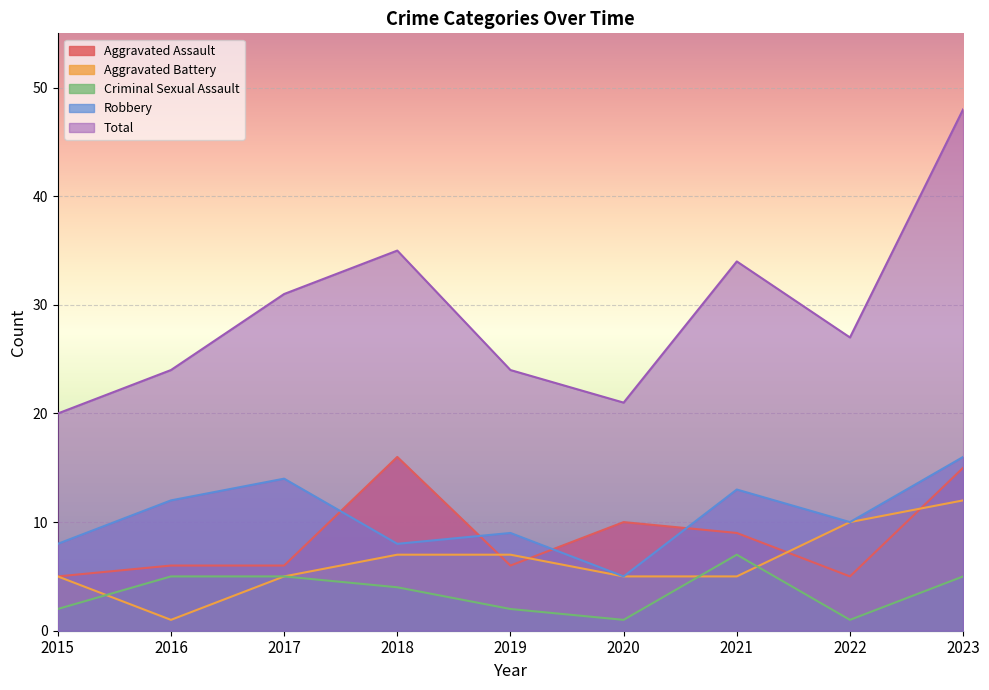

True or false: Aggravated Battery and Total cross at least once.

False